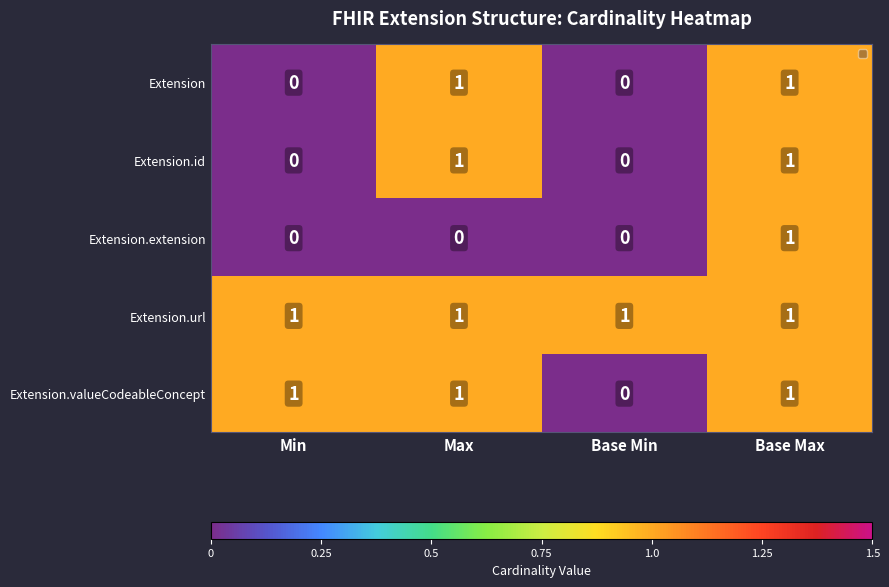

At how many categories does at least one series exceed 0?

4